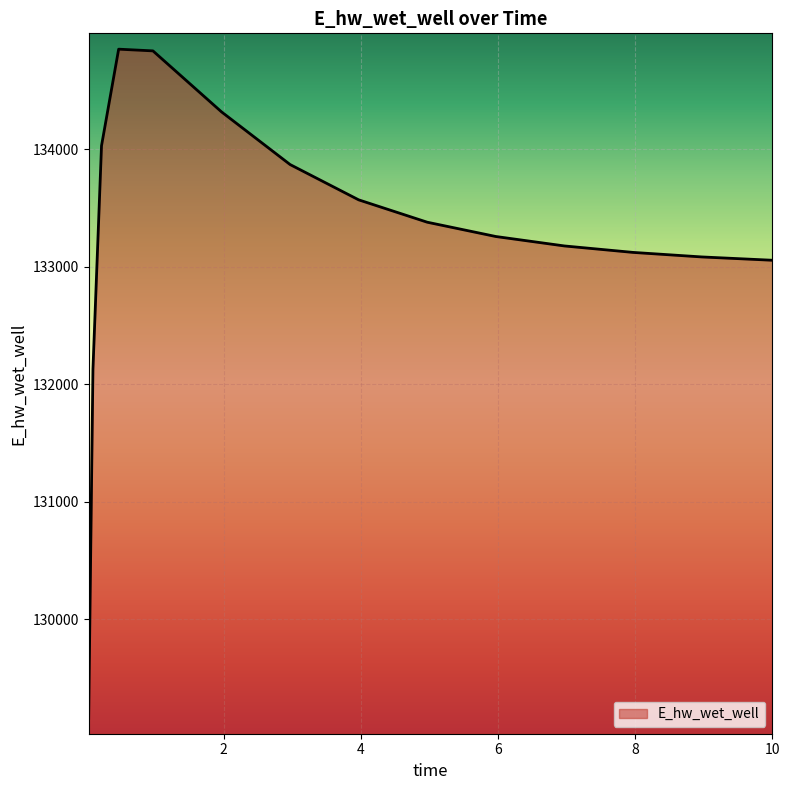

What is the maximum value shown in the chart?

134852.0